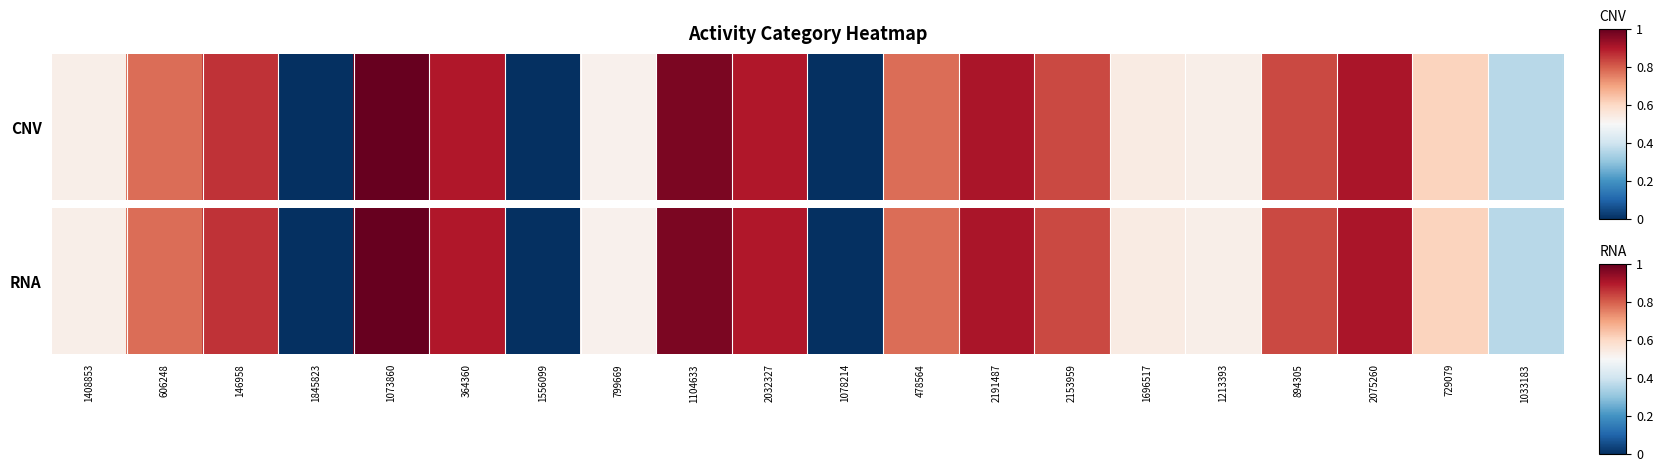

What is the average value?

0.6